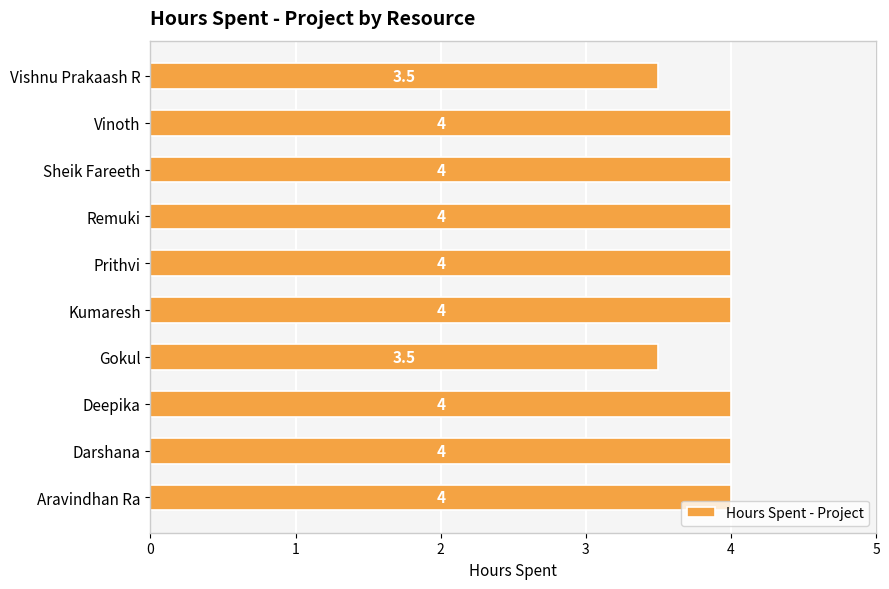

What is the greatest value displayed?

4.0